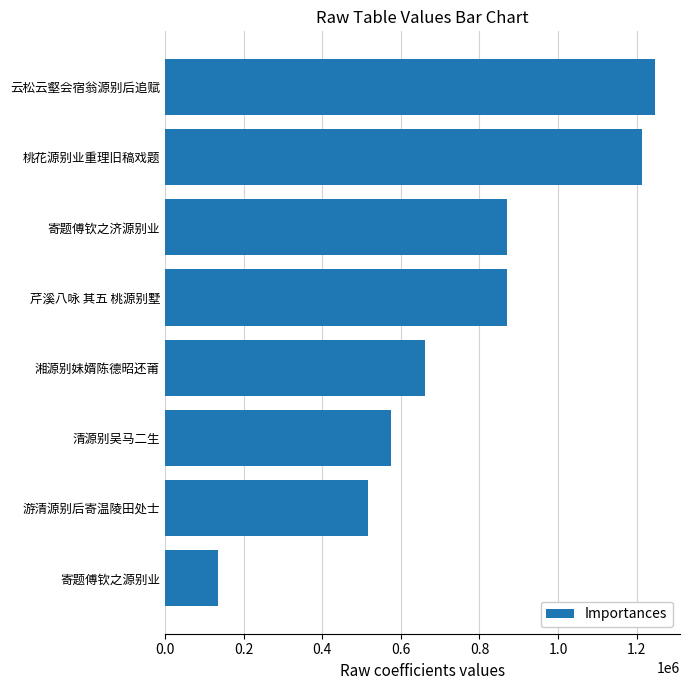

What is the sum of the values at 云松云壑会宿翁源别后追赋 and 游清源别后寄温陵田处士?

1764859